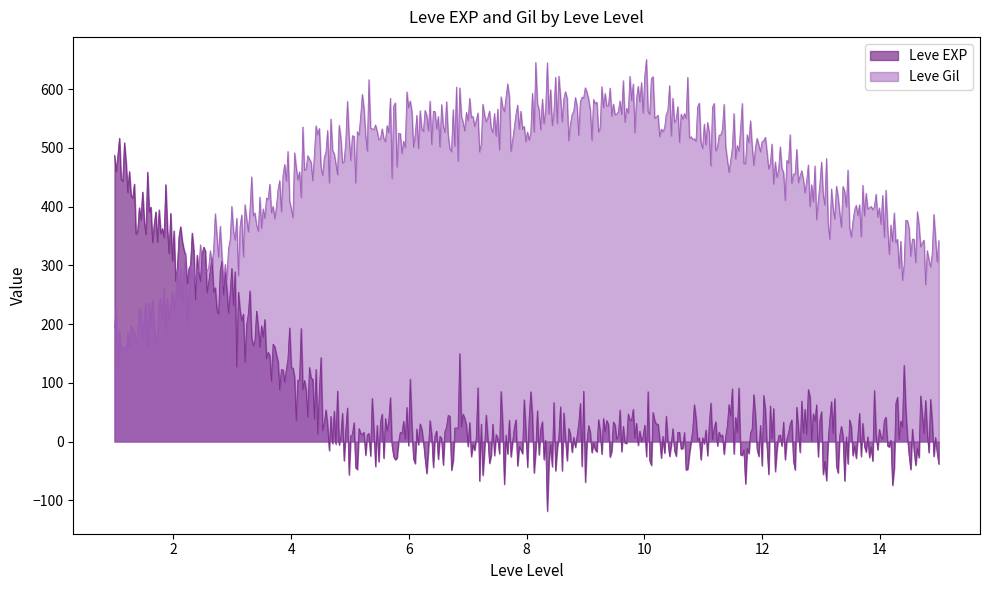

What is the average value of the Leve EXP series?

72.7